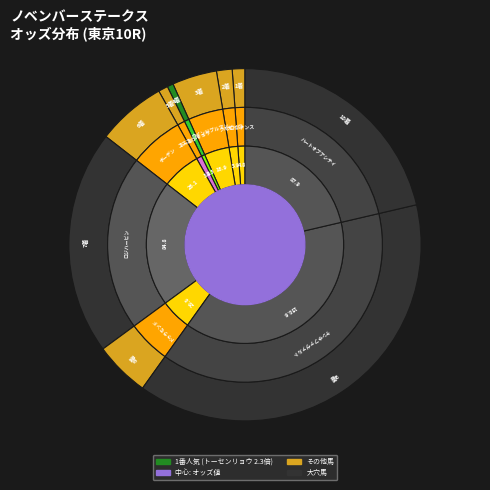

Which has a higher value, ケンホファヴァルト(6) or ドゥラモンド(7)?

ケンホファヴァルト(6)